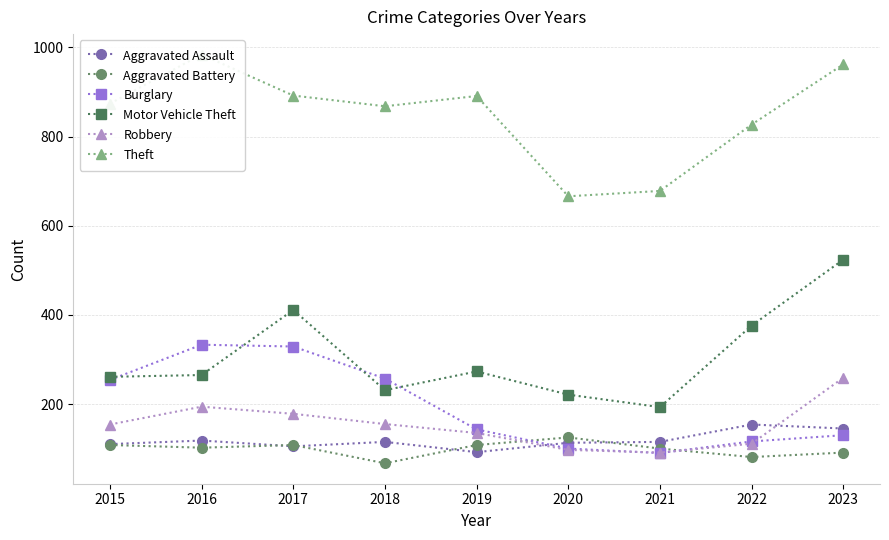

Rank the categories by Burglary value from lowest to highest.

2021, 2020, 2022, 2023, 2019, 2015, 2018, 2017, 2016